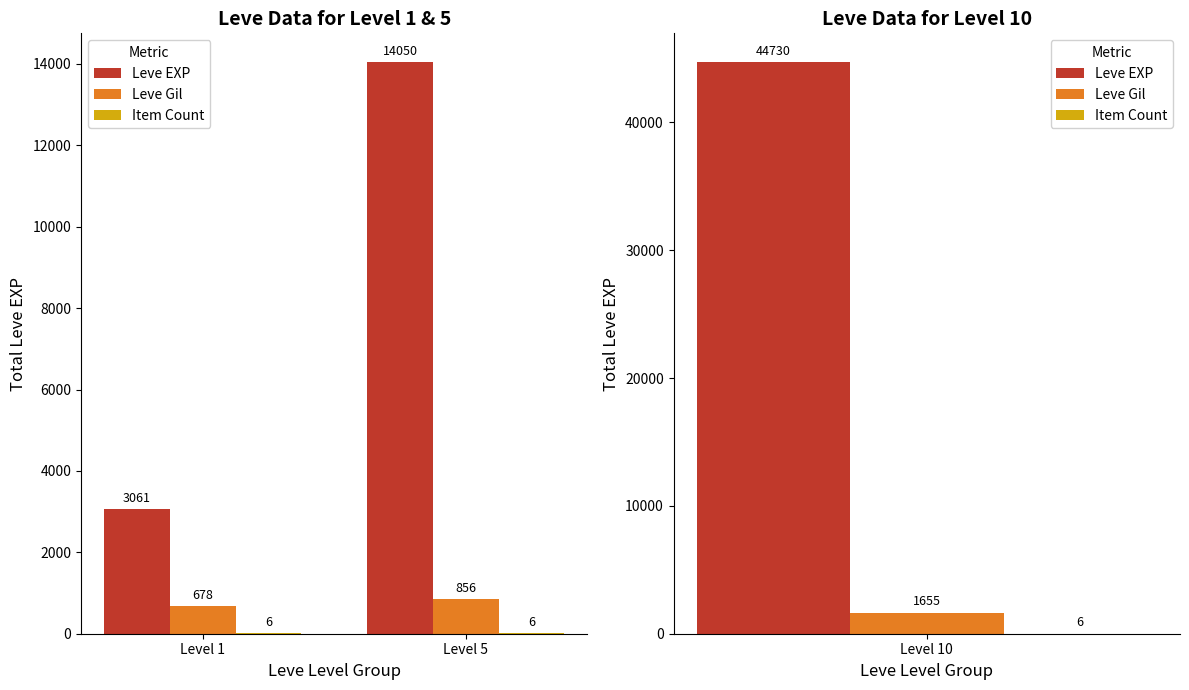

The value of Item Count at Level 1 is 6. True or false?

True